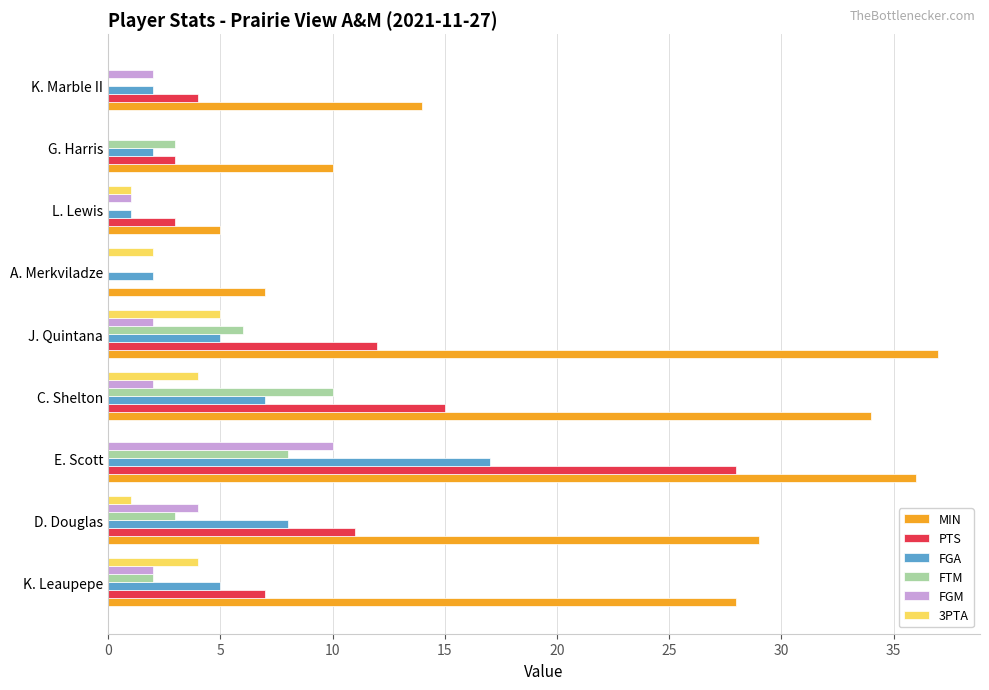

What is the sum of all FTM values?

32